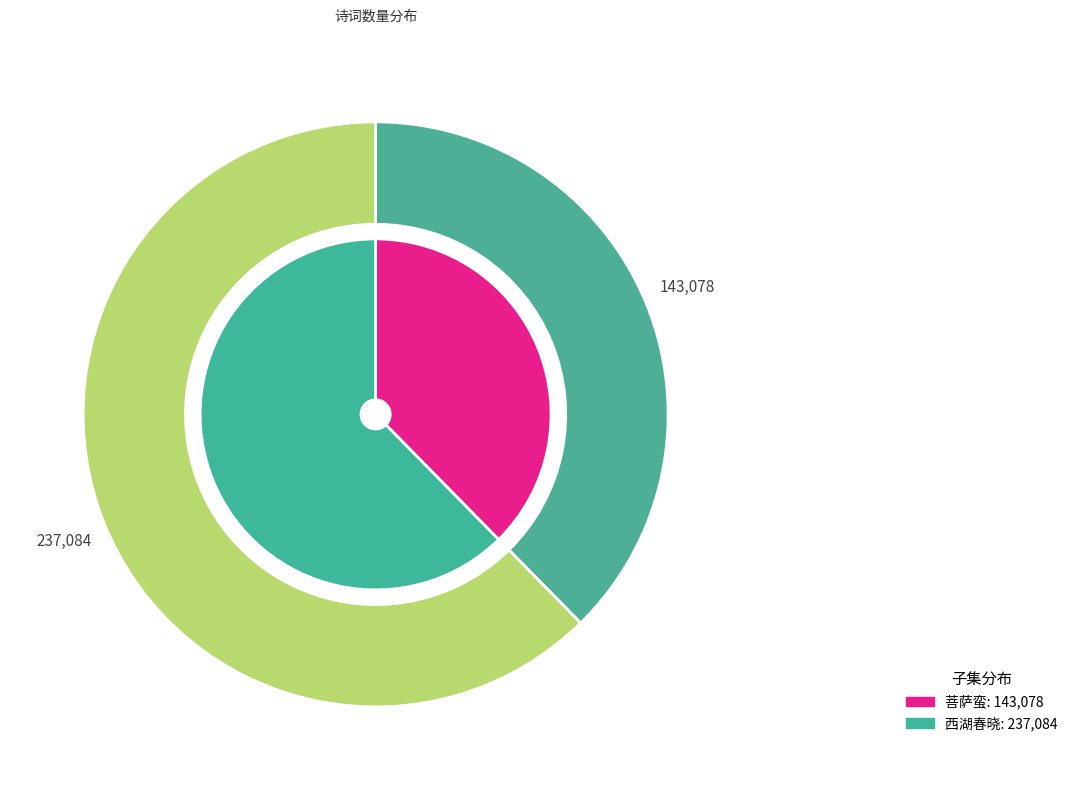

What is the majority slice?

西湖春晓·金波滟滟日煇煇